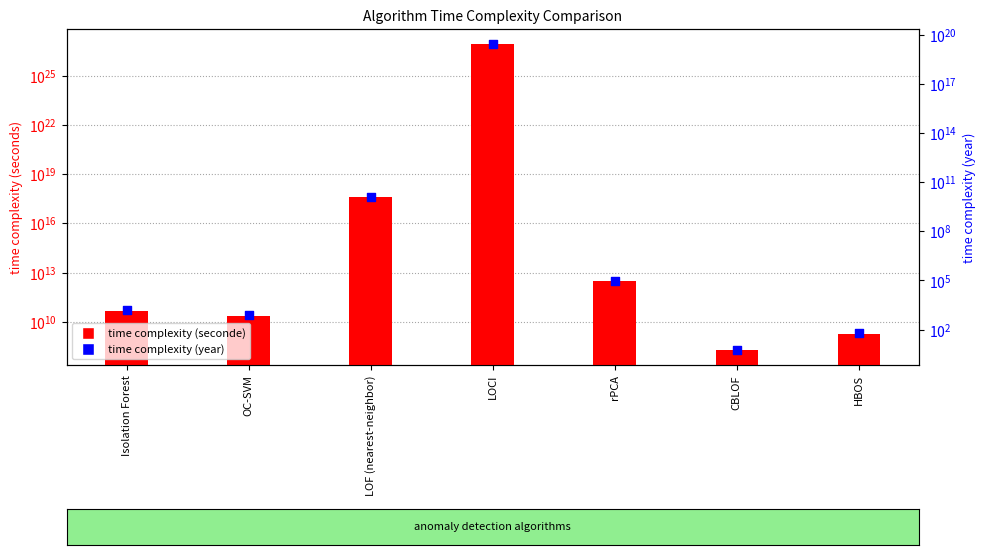

What is the total value across all series at Isolation Forest?

48164800833.2